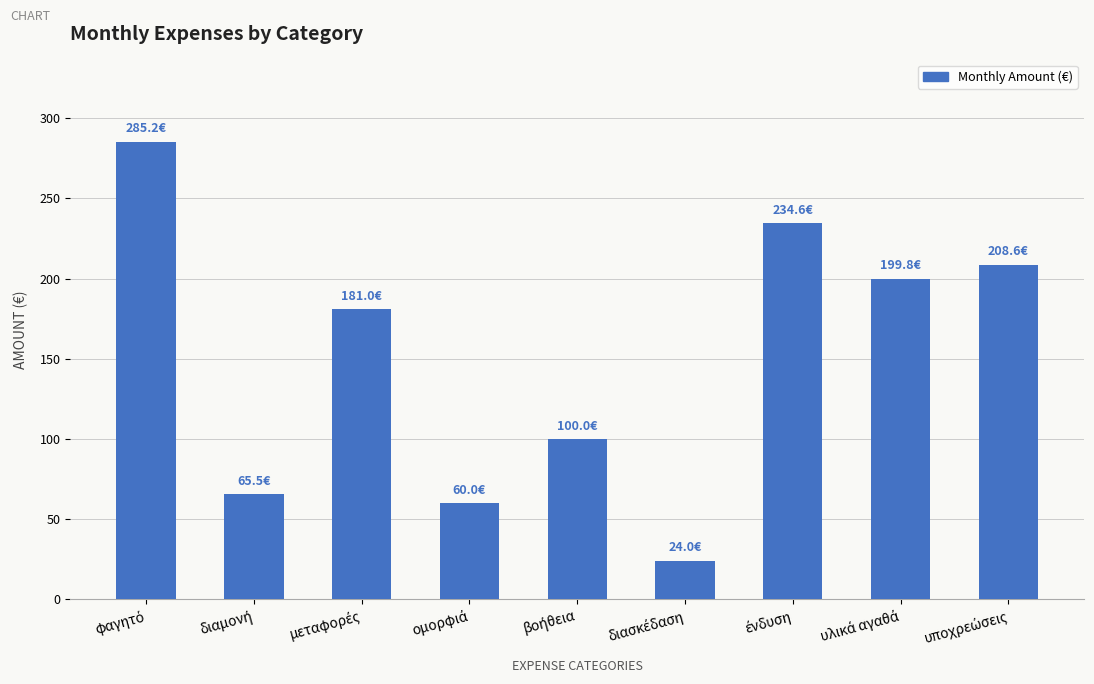

What is the maximum value shown in the chart?

285.2